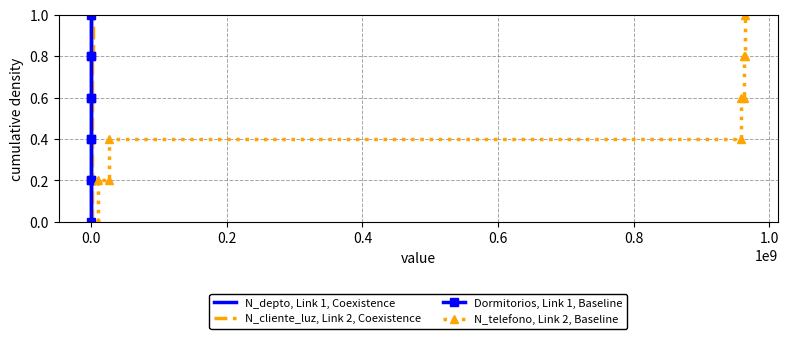

Does the chart have visible grid lines?

Yes